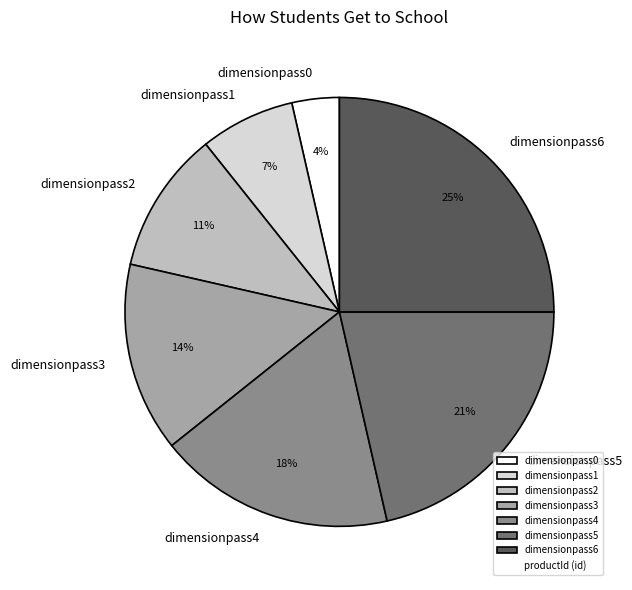

Rank the categories by value from lowest to highest.

dimensionpass0, dimensionpass1, dimensionpass2, dimensionpass3, dimensionpass4, dimensionpass5, dimensionpass6